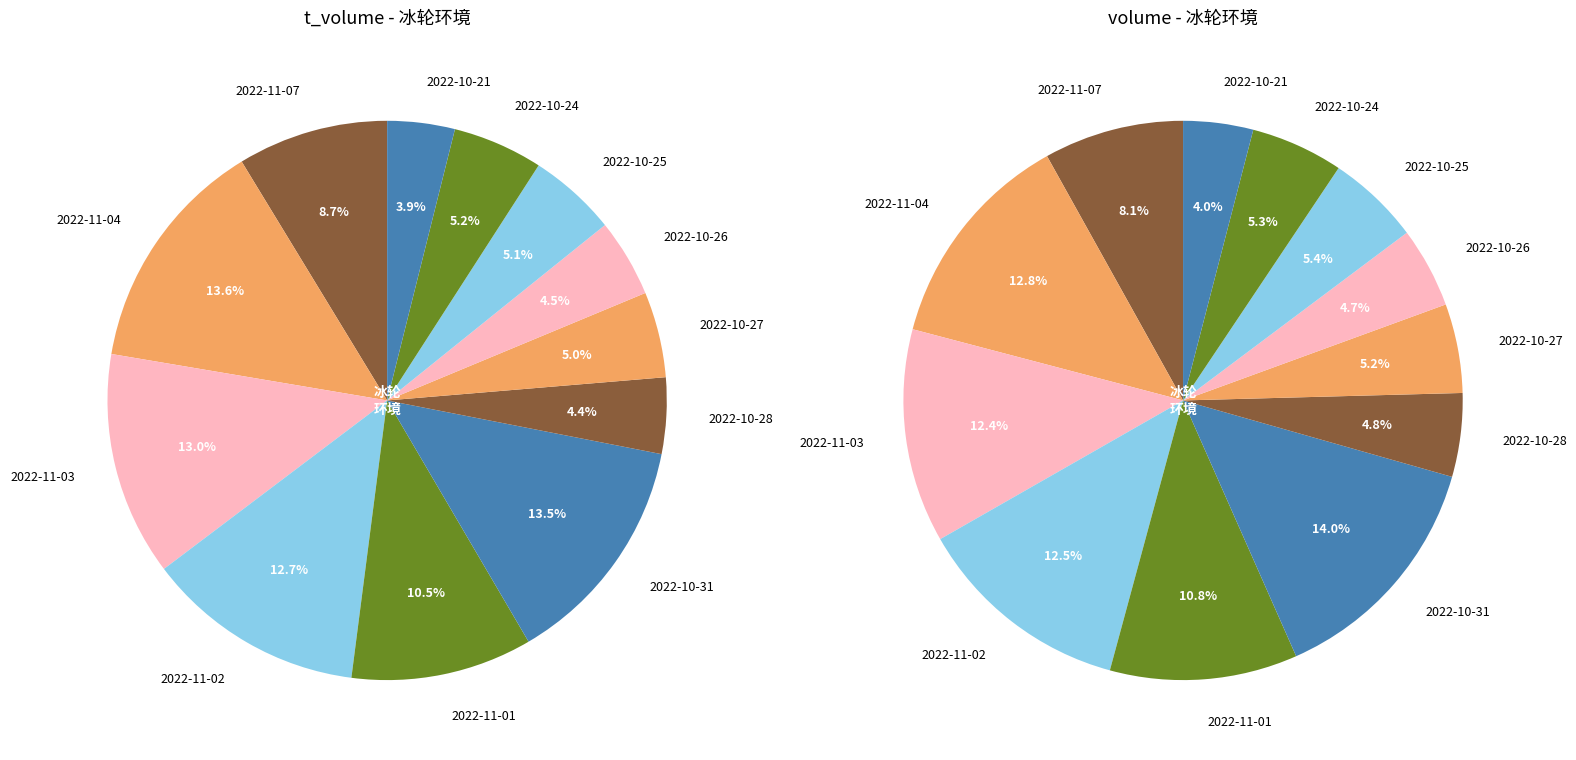

True or false: 2022-10-25 accounts for 16% of the total.

False